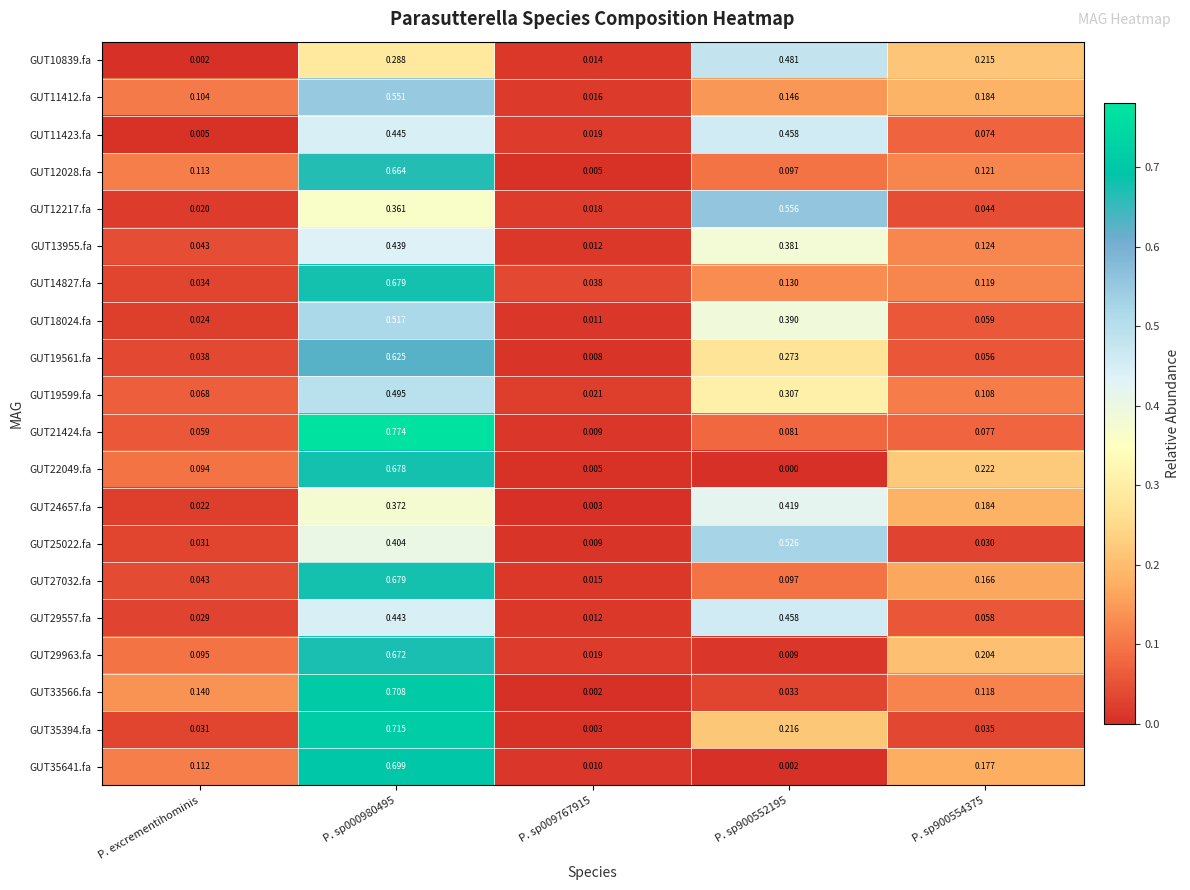

At which label does GUT14827.fa reach its minimum?

P. excrementihominis